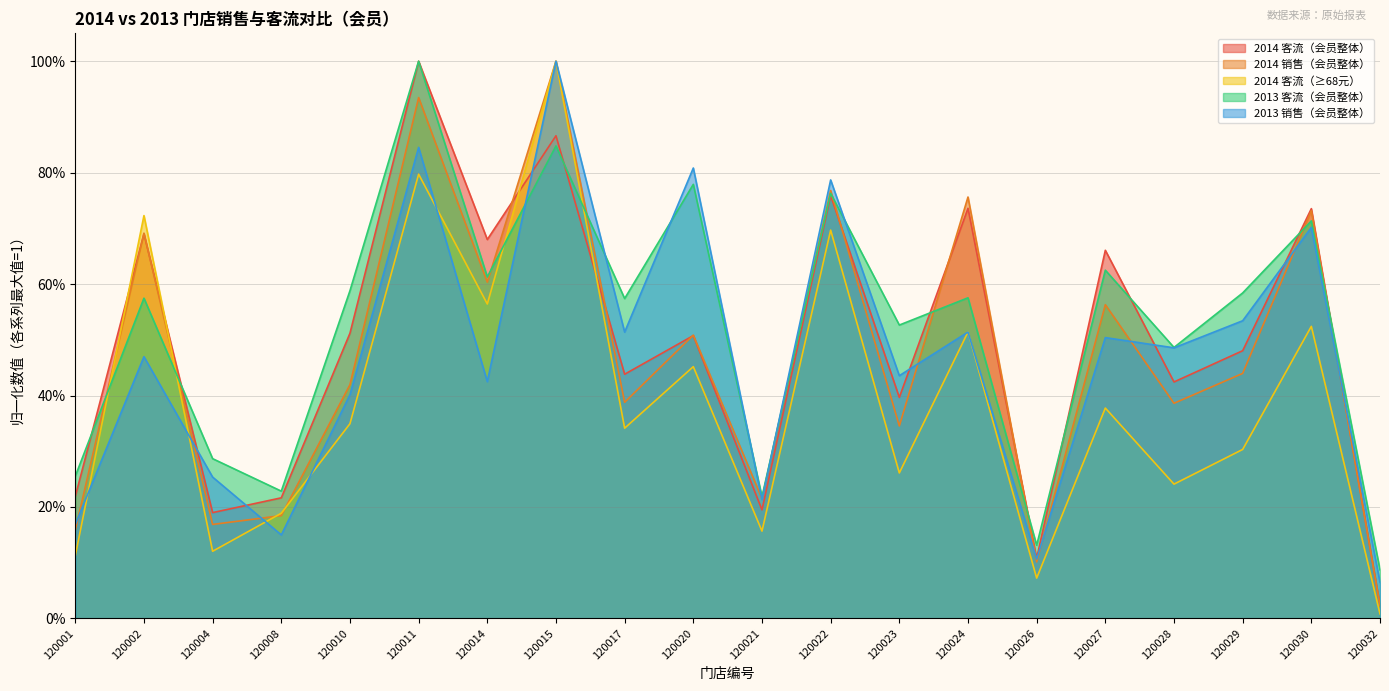

The 2014 销售（会员整体） series shows 0.3 at 120023. True or false?

True